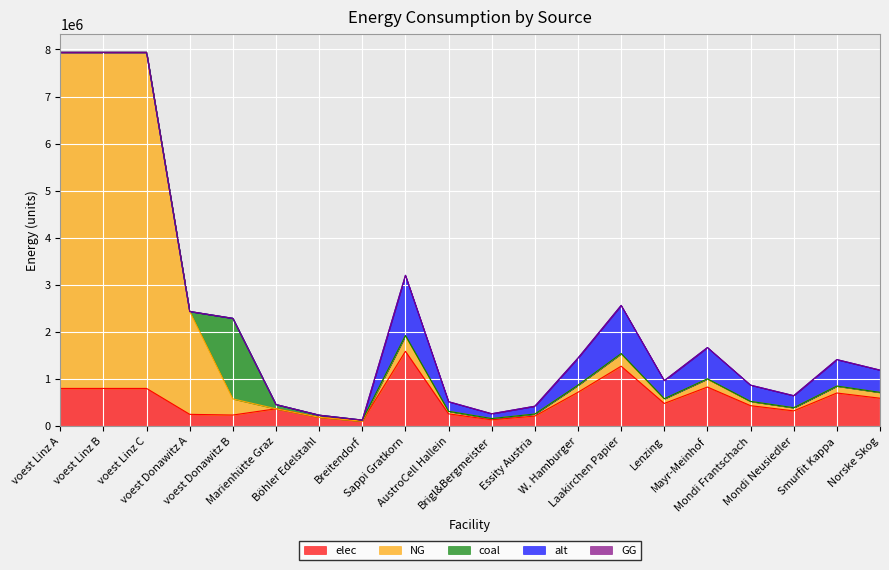

The GG series shows 0.0 at Mondi Neusiedler. True or false?

True